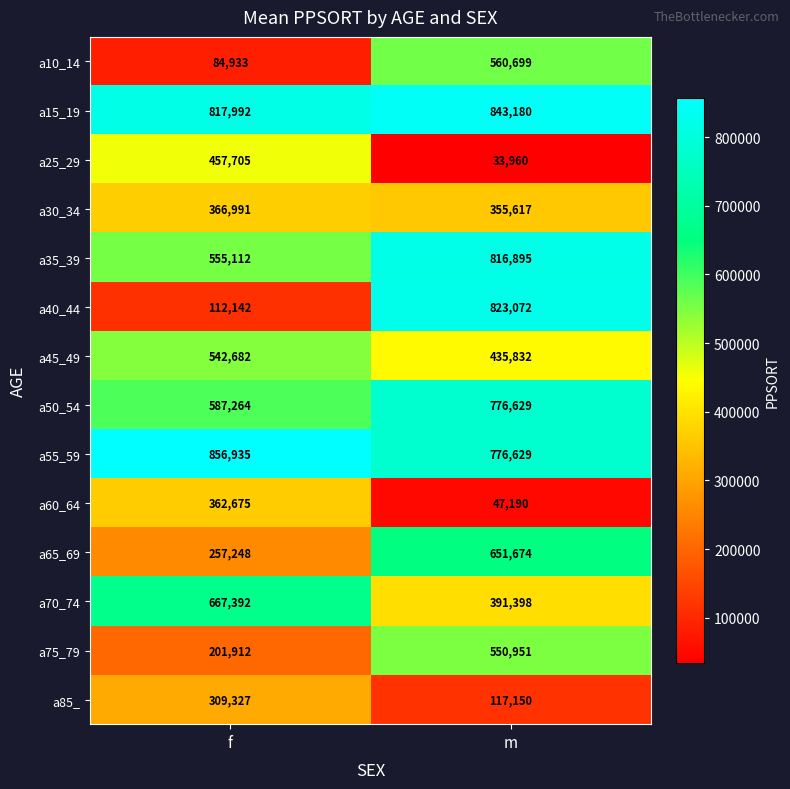

True or false: a60_64 has a value of 112725 at f.

False